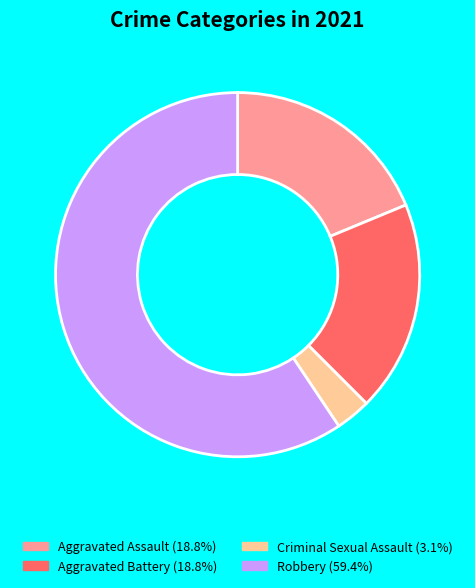

Is there any slice that represents more than half of the pie?

Yes